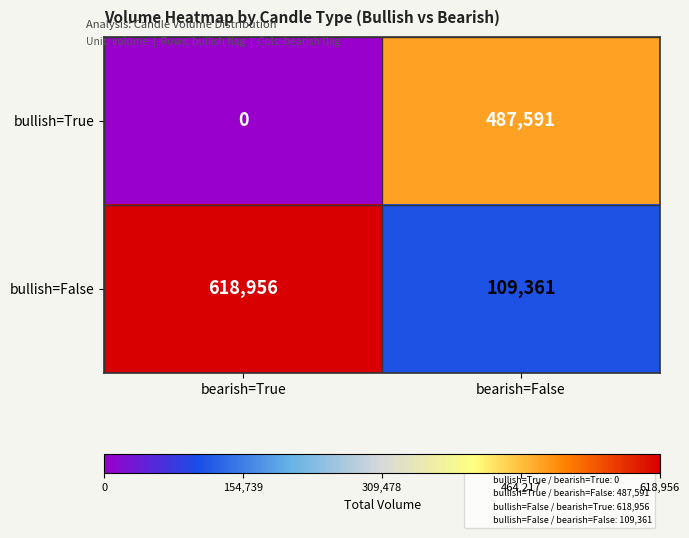

Which series changed the most between bearish=True and bearish=False?

bullish=False